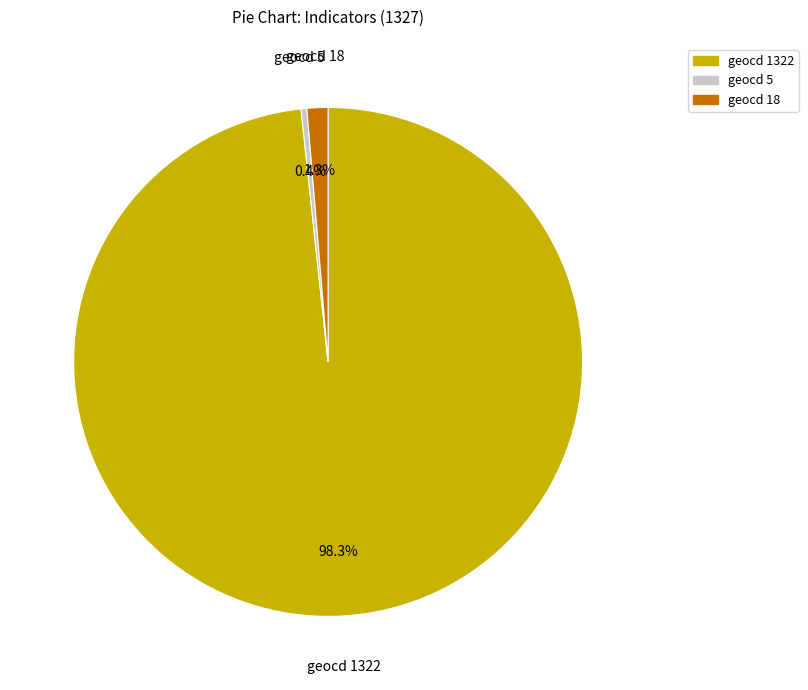

How many slices are in this pie chart?

3